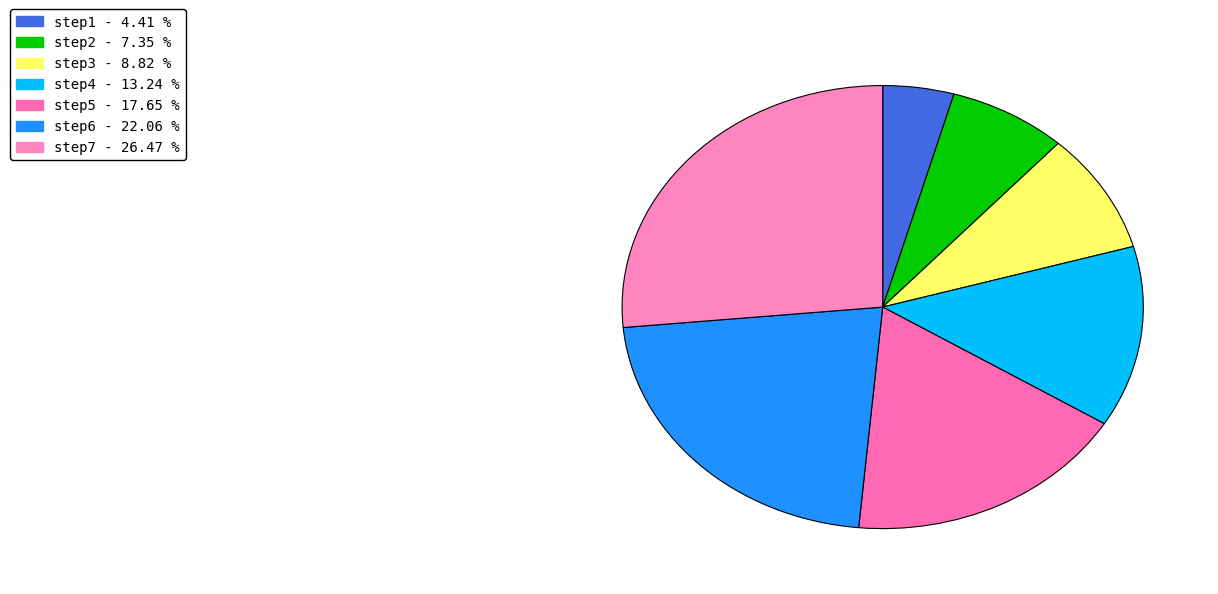

How many segments does this pie chart have?

7